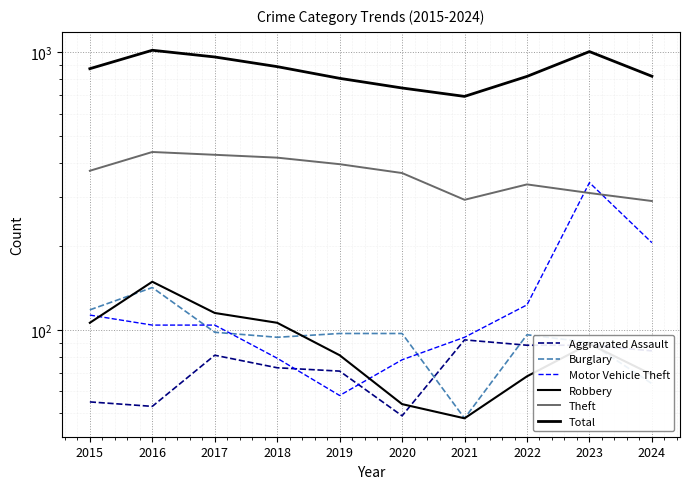

How many lines are shown in the chart?

6